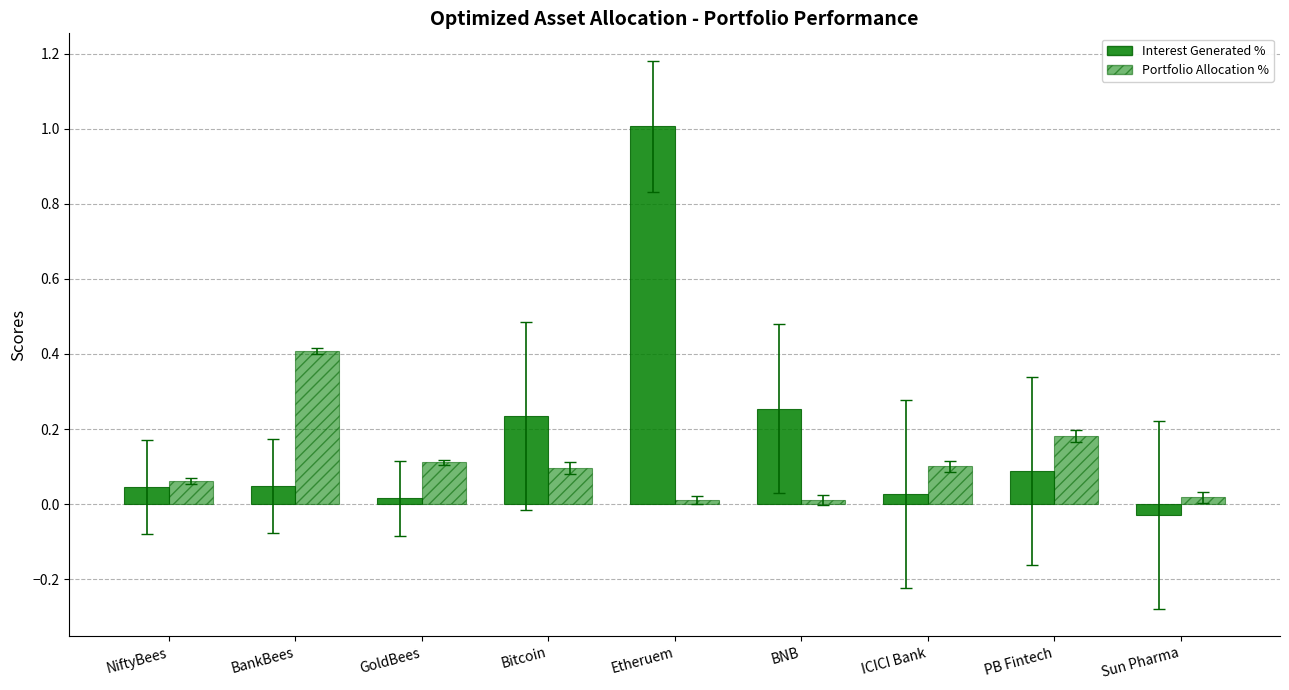

Reading left to right, what are all the values shown in this chart?

Interest Generated %: NiftyBees=0.0	BankBees=0.0	GoldBees=0.0	Bitcoin=0.2	Etheruem=1.0	BNB=0.3	ICICI Bank=0.0	PB Fintech=0.1	Sun Pharma=-0.0
Portfolio Allocation %: NiftyBees=0.1	BankBees=0.4	GoldBees=0.1	Bitcoin=0.1	Etheruem=0.0	BNB=0.0	ICICI Bank=0.1	PB Fintech=0.2	Sun Pharma=0.0